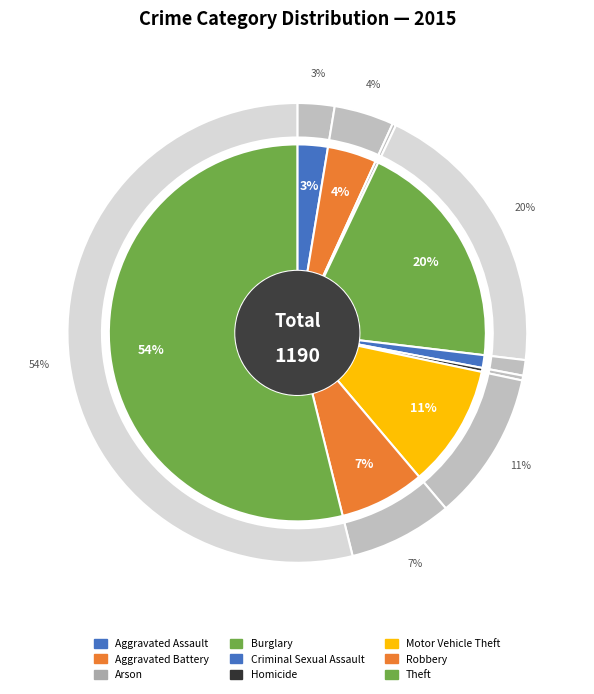

To the nearest percent, what is the difference between the largest and smallest slice percentages?

54%